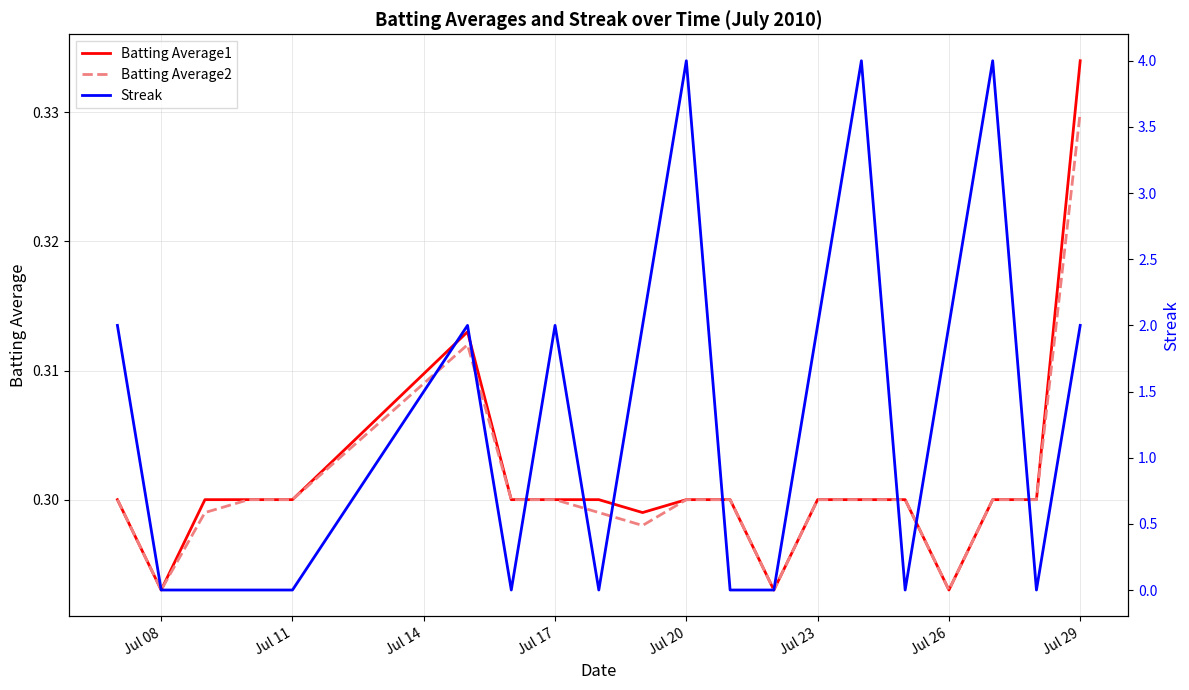

The Batting Average2 series shows 0.1 at Jul 08. True or false?

False